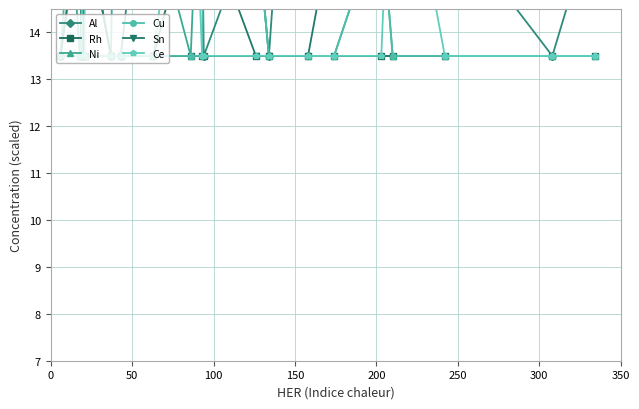

What is the smallest value displayed?

13.5